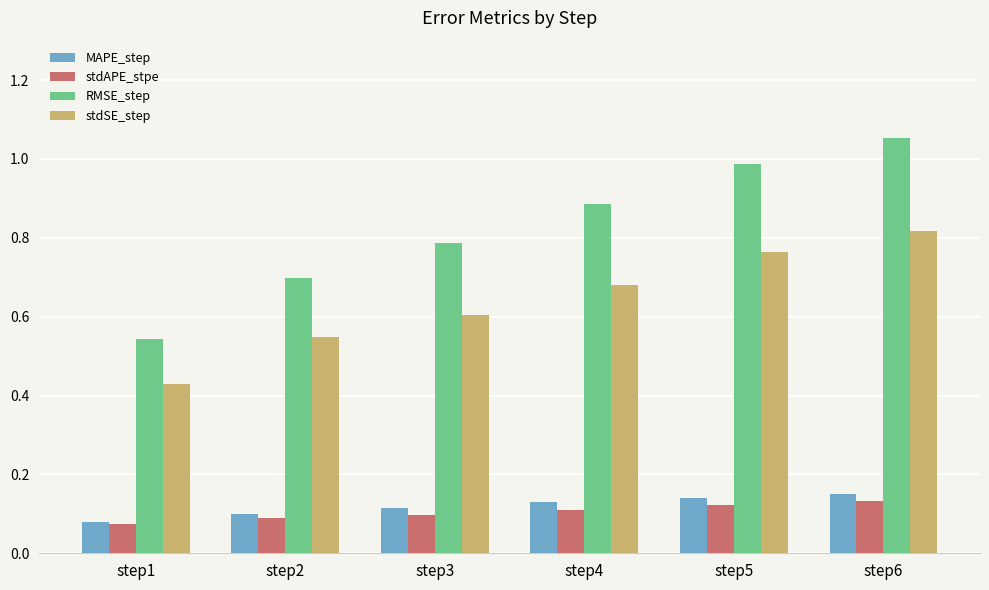

At how many categories does at least one series exceed 0?

6